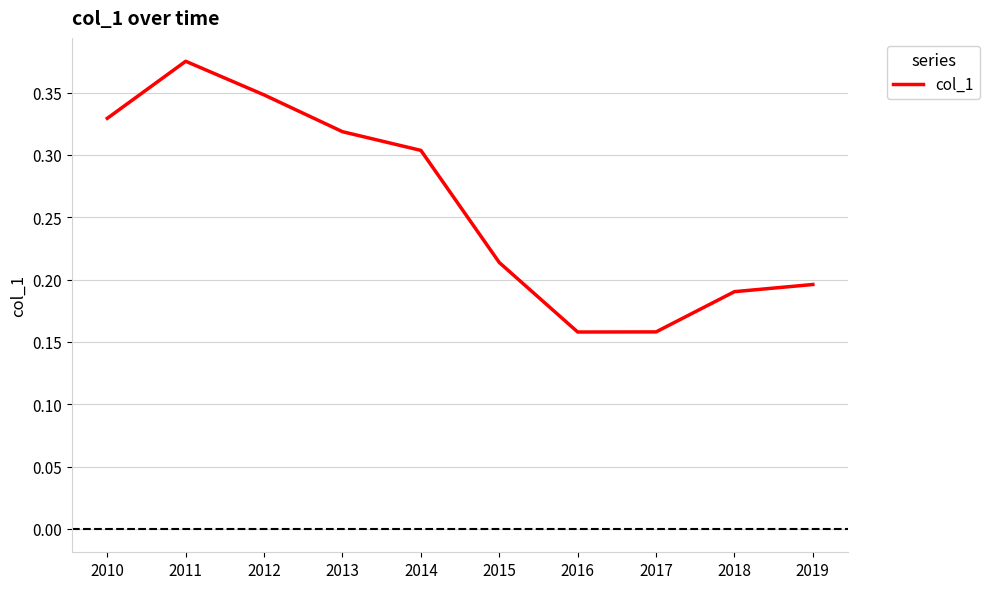

Which has a higher value, 2015 or 2011?

2011